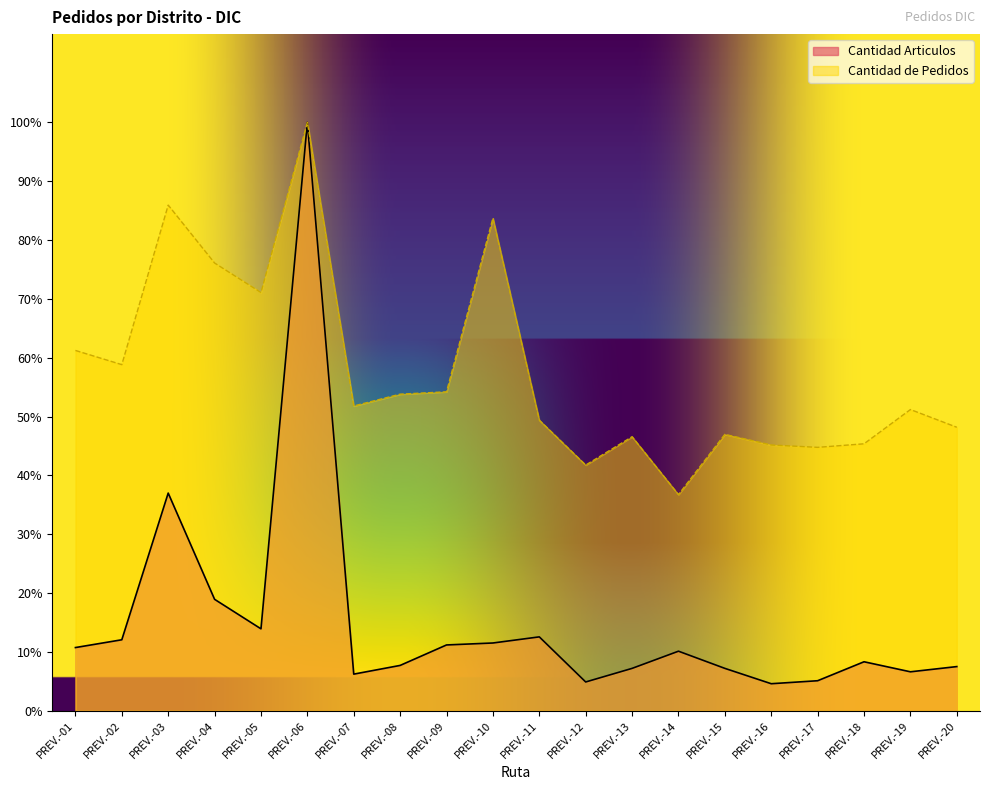

In Cantidad de Pedidos, how many points are lower than both neighbors (excluding endpoints)?

6